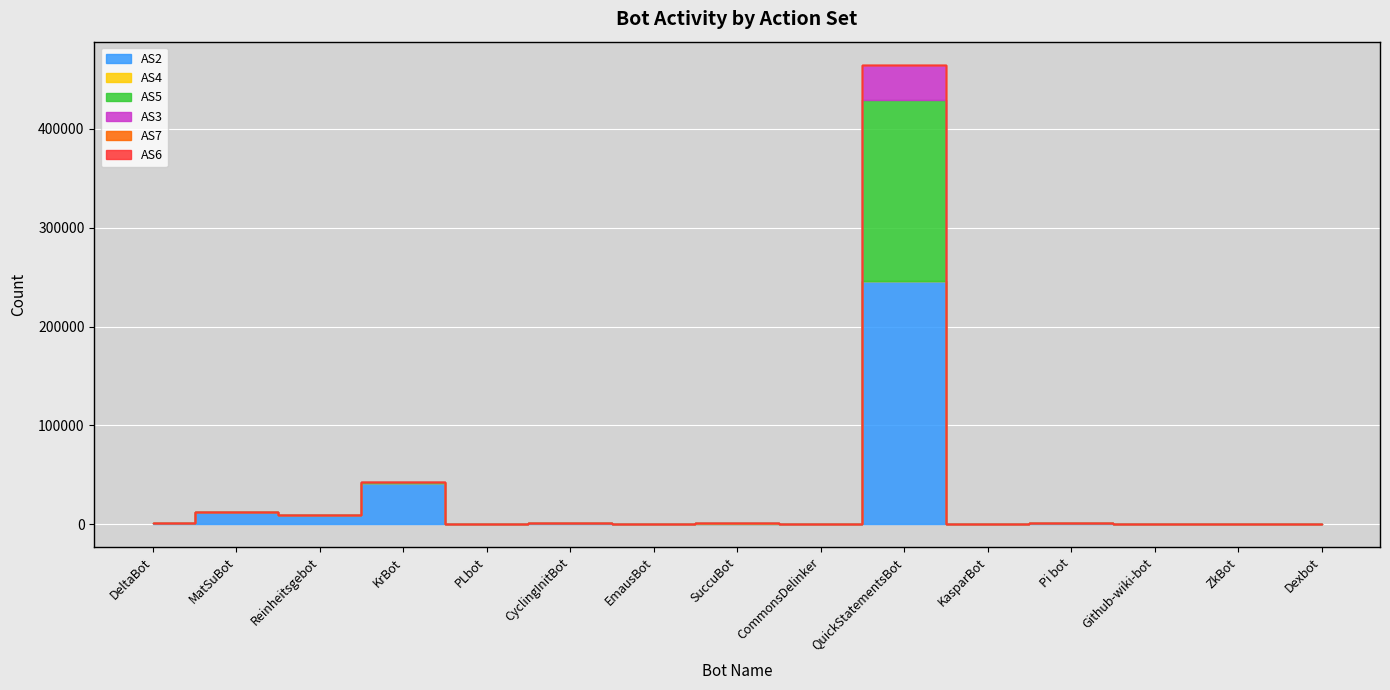

How many categories are shown in the chart?

15